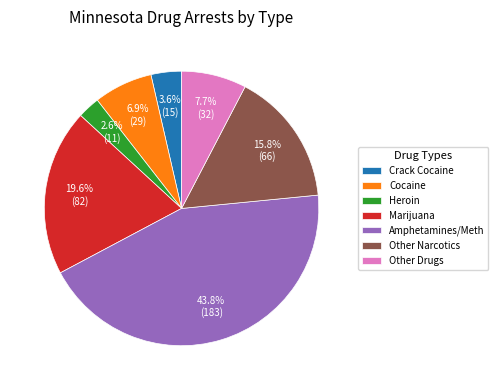

How many segments does this pie chart have?

7